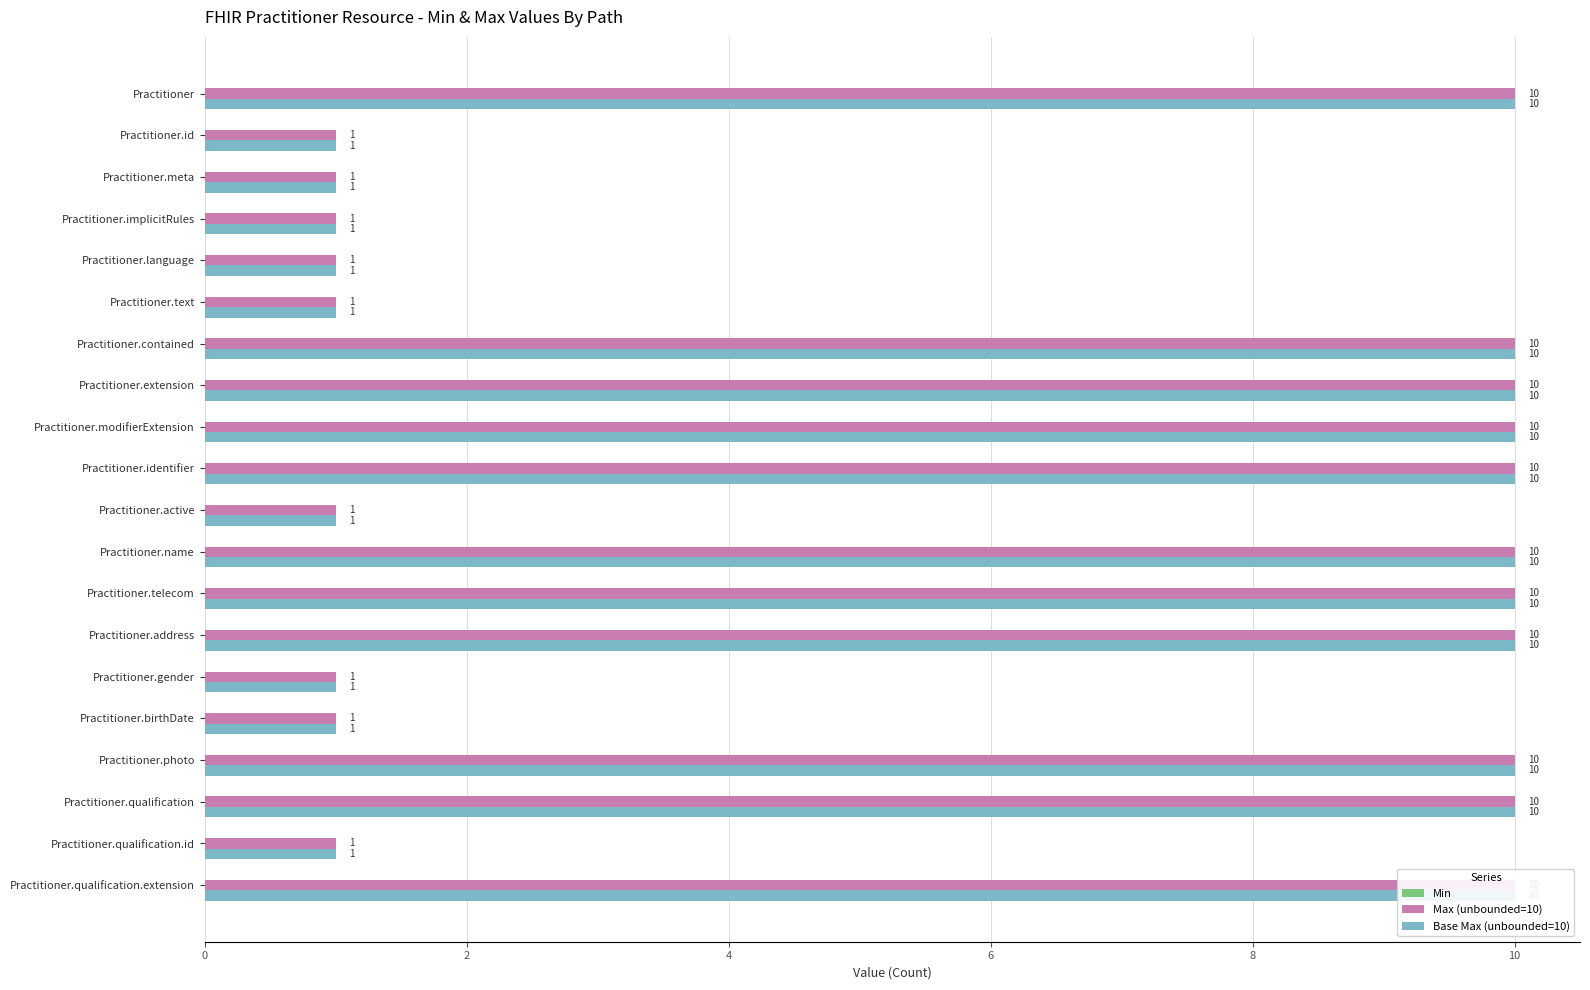

List the series in order of their peak value, lowest first.

Min, Max (unbounded=10), Base Max (unbounded=10)